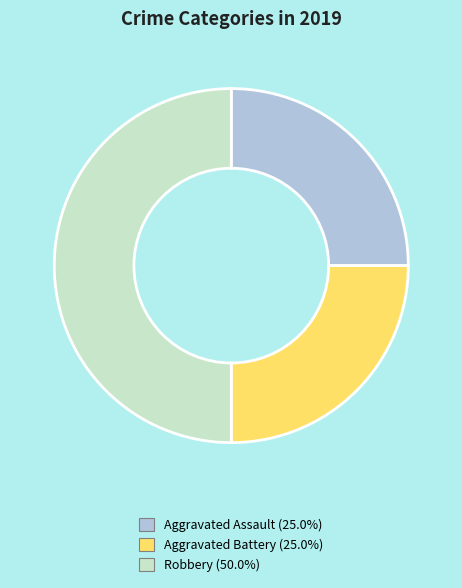

True or false: Robbery accounts for 59% of the total.

False